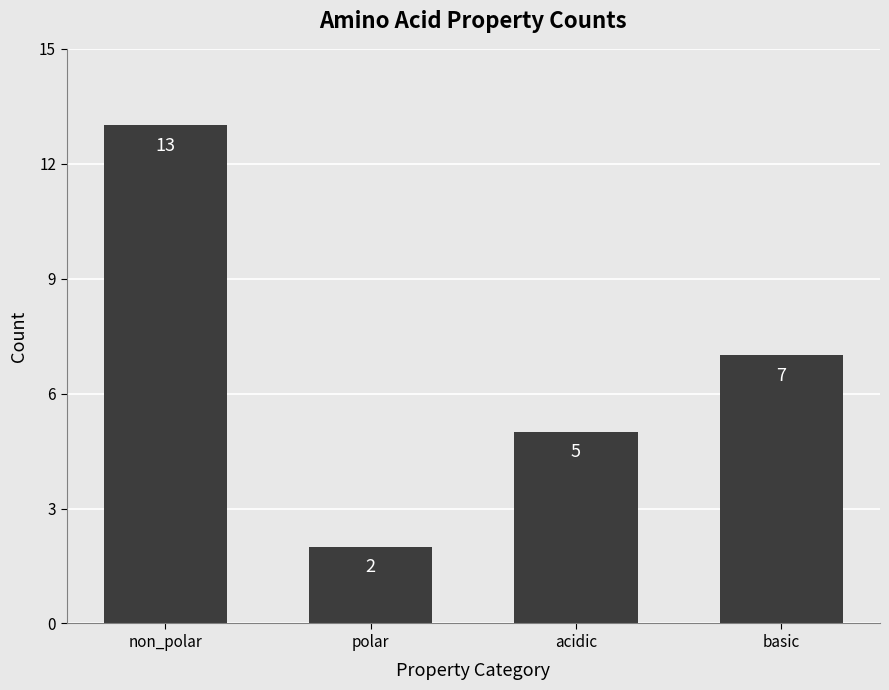

What is the greatest value displayed?

13